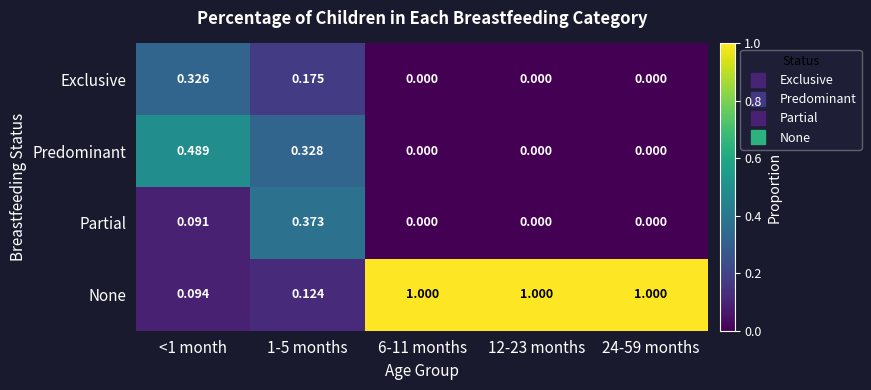

How many values in Exclusive are above zero?

2